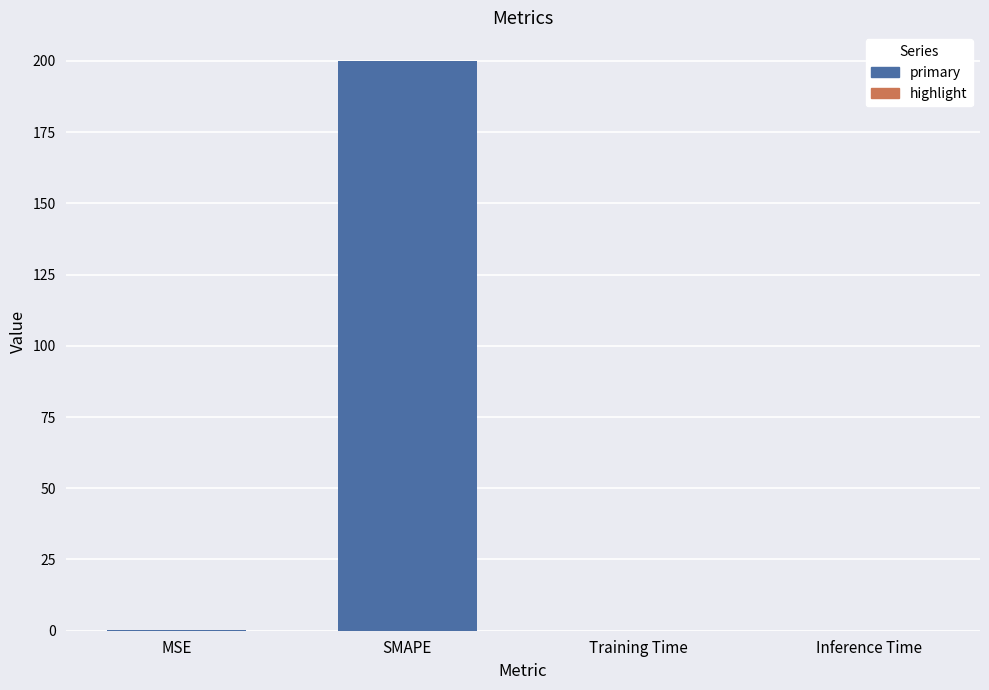

Does the chart contain stacked bars?

No